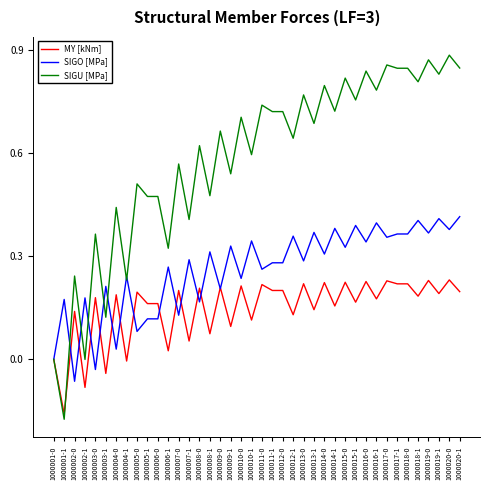

Which category has the lowest value across all series?

1000001-1